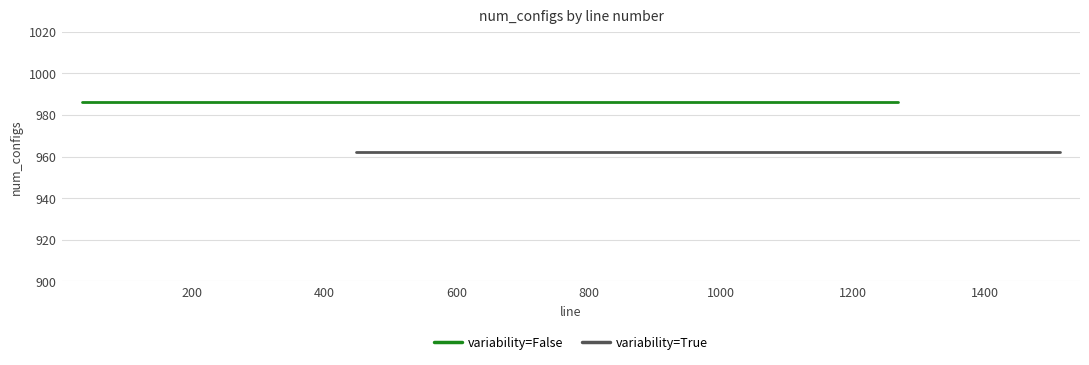

What is the average value of the variability=False series?

986